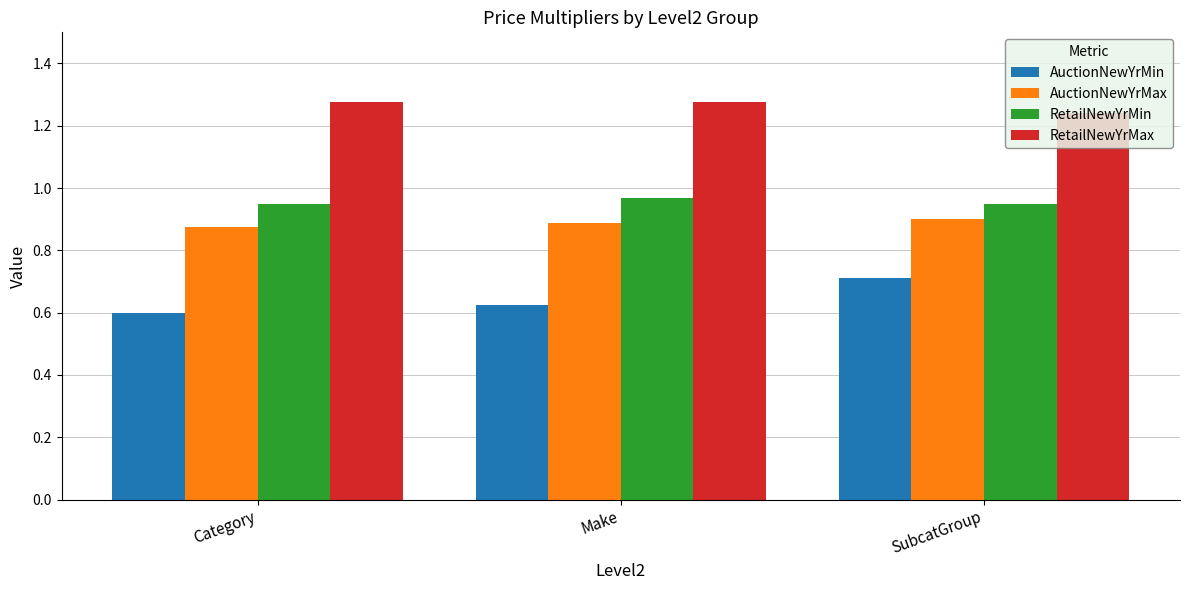

Count the AuctionNewYrMin values in the range 0 to 1.

3